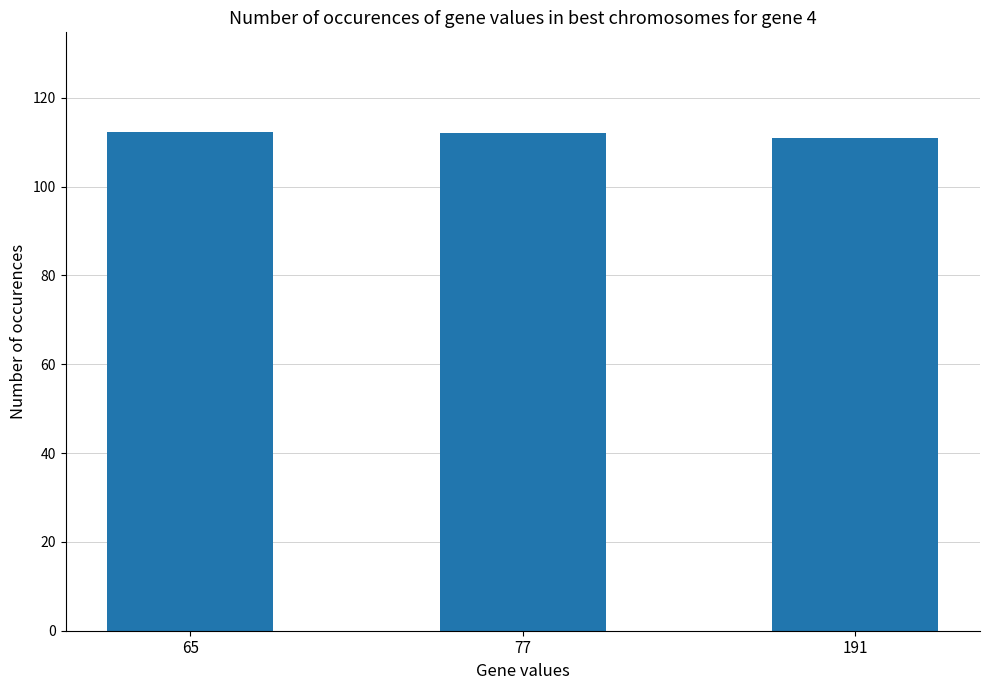

What is the average value?

111.8